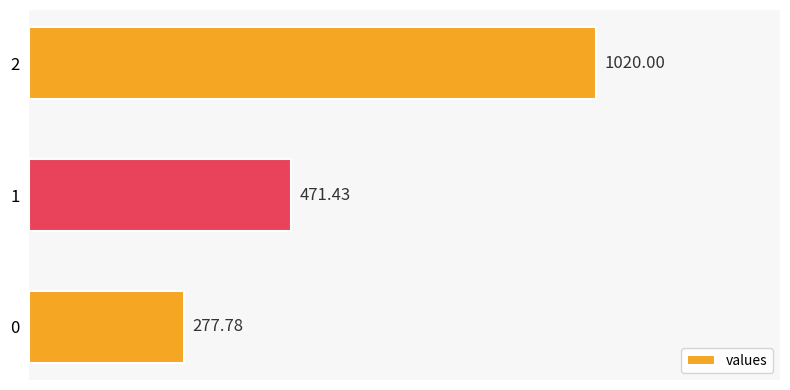

Does the chart contain any negative values?

No